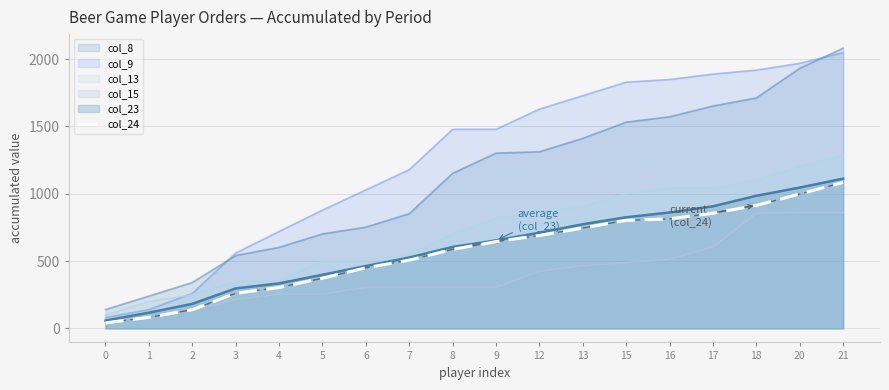

Reading left to right, extract all data points from this chart.

40.8	82.0	139.0	260.8	303.6	372.5	450.1	507.0	587.0	644.7	690.5	745.5	802.5	813.7	855.4	913.5	998.0	1084.5